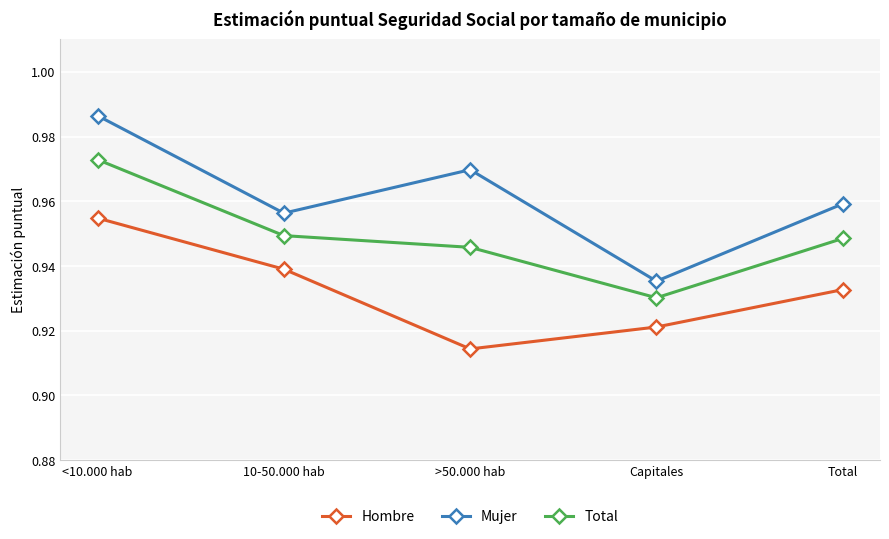

True or false: Mujer and Hombre cross at least once.

False